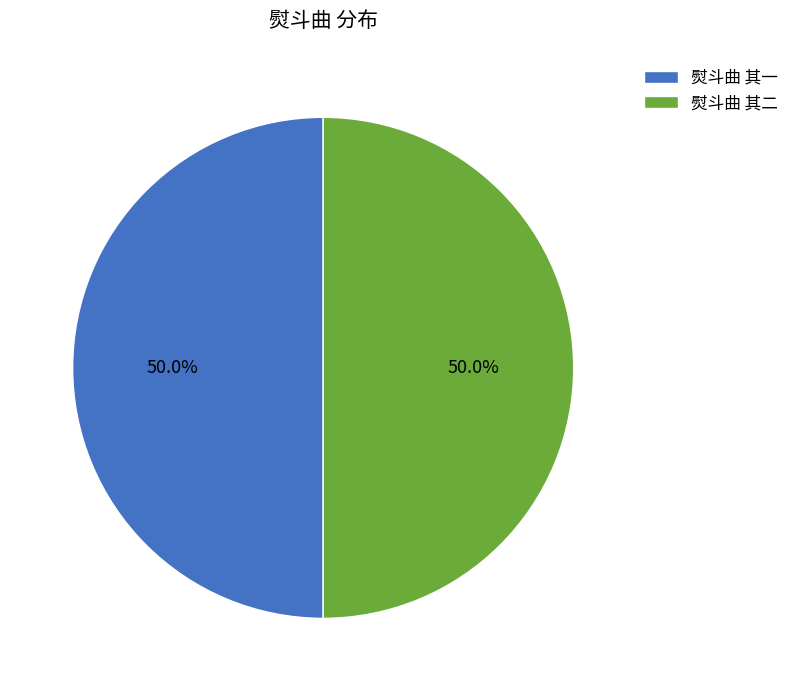

To the nearest percent, what portion does 熨斗曲 其二 represent?

50%